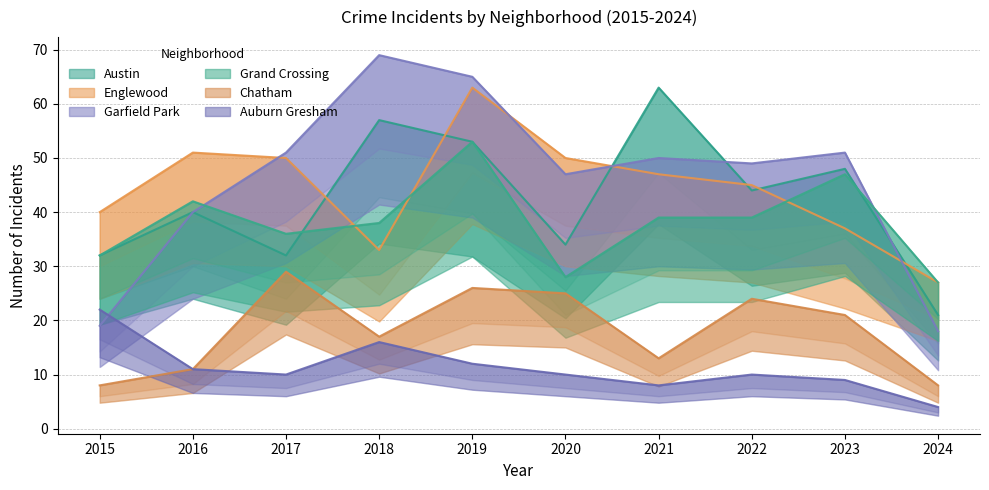

What is the value of the Austin point at the 4th from the left?

57